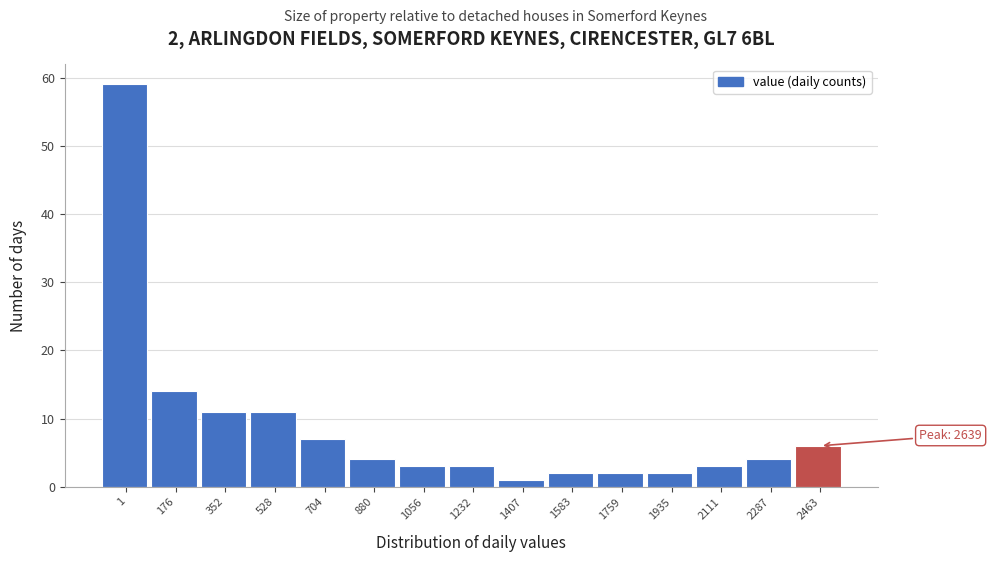

Reading left to right, what are all the values shown in this chart?

59	14	11	11	7	4	3	3	1	2	2	2	3	4	6